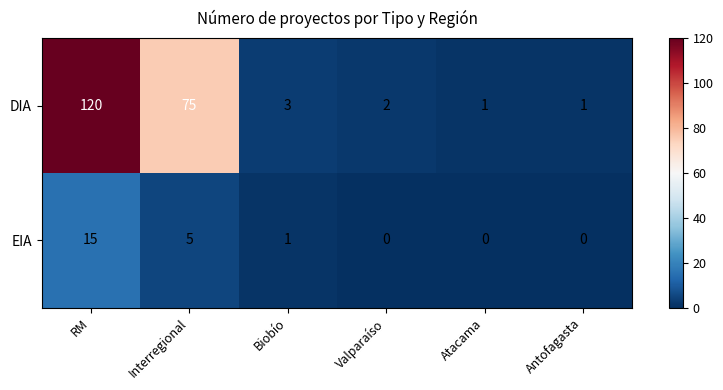

At which label does DIA first exceed 3?

RM